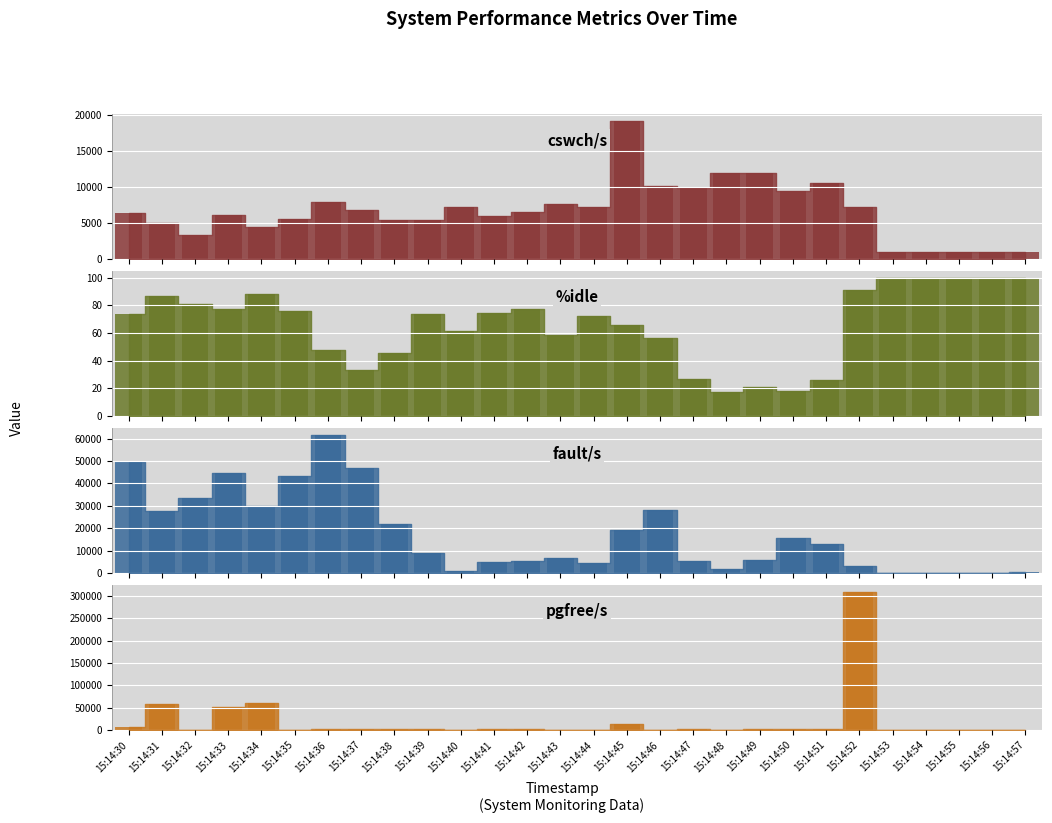

What are all the series names shown in the legend?

cswch/s bar, %idle bar, fault/s bar, pgfree/s bar